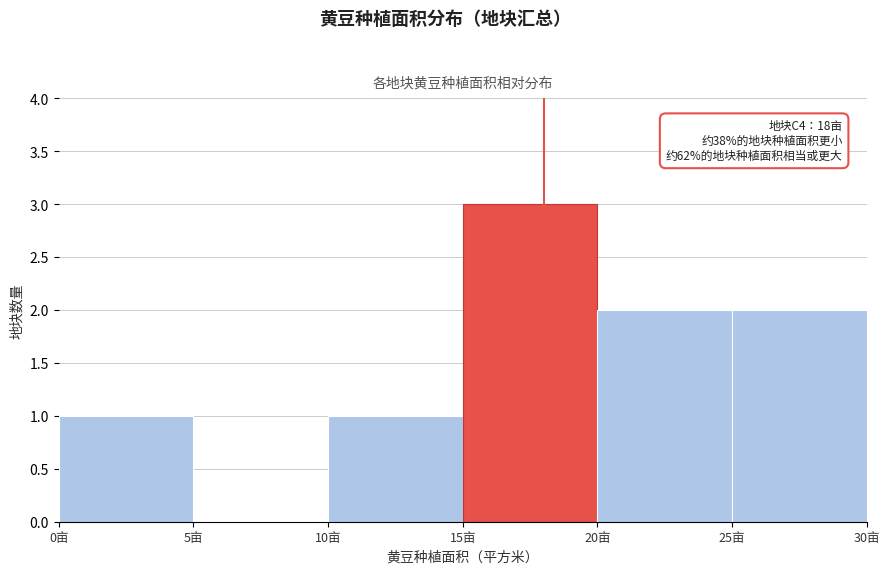

Which range on the x-axis has the tallest bar?

15 to 20